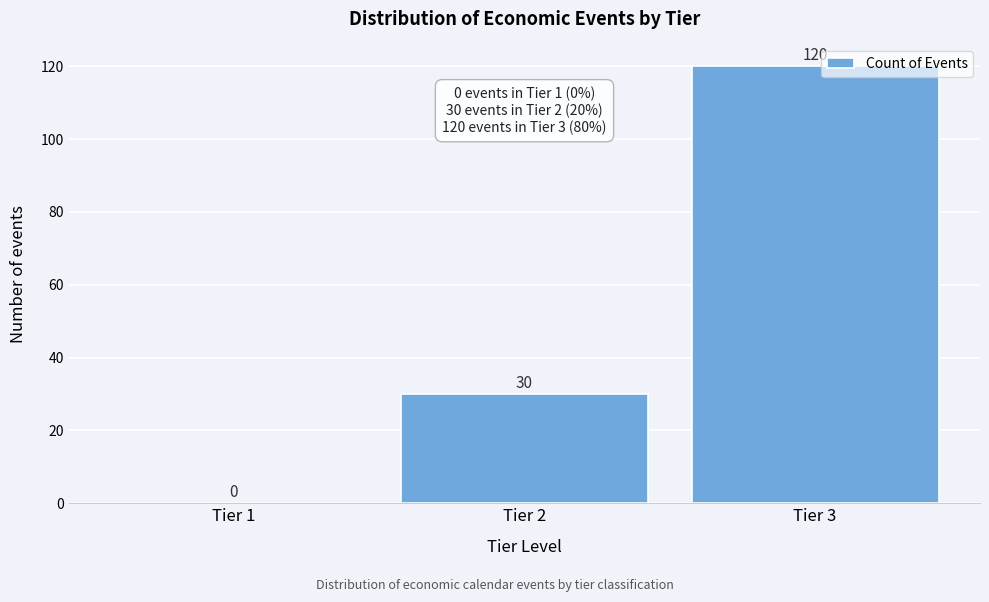

Reading left to right, extract all data points from this chart.

Tier 1=0	Tier 2=30	Tier 3=120